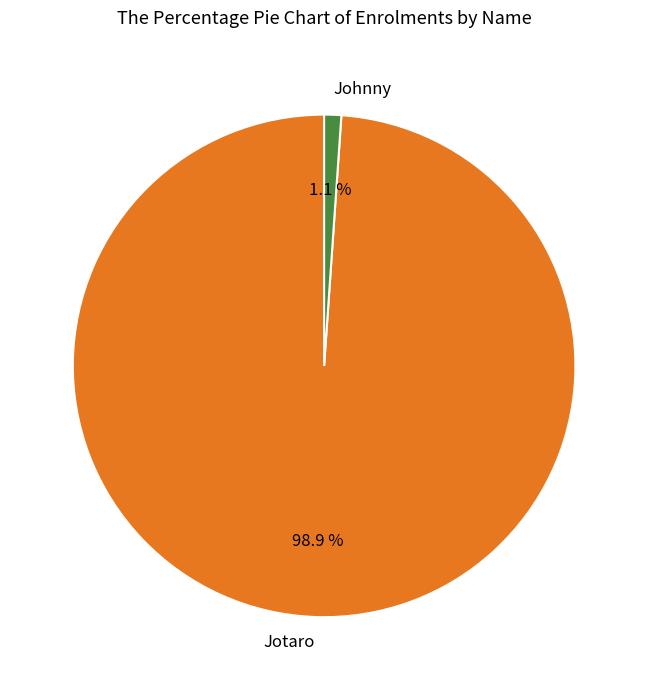

Is Johnny the majority of the pie?

No